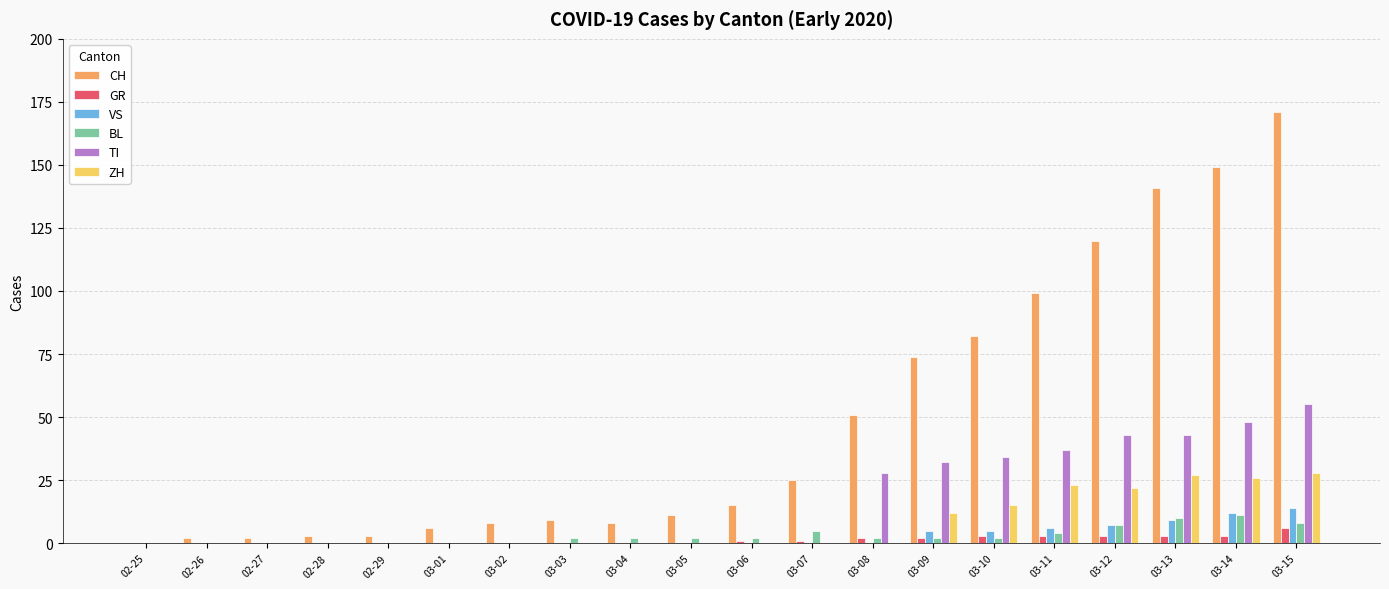

The value of CH at 03-11 is 99. True or false?

True